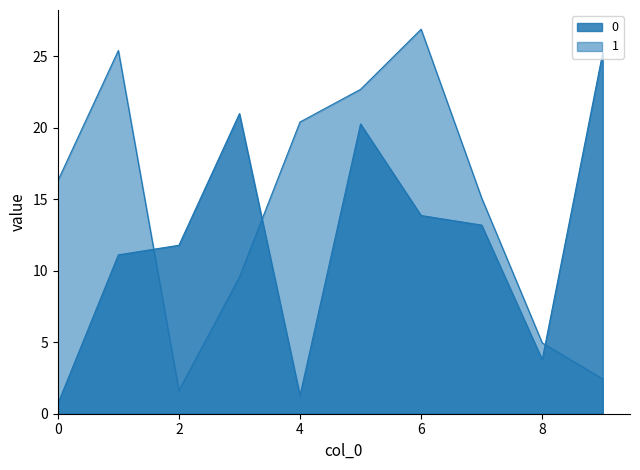

What is the difference between the maximum and second lowest values in the 0 series?

24.0